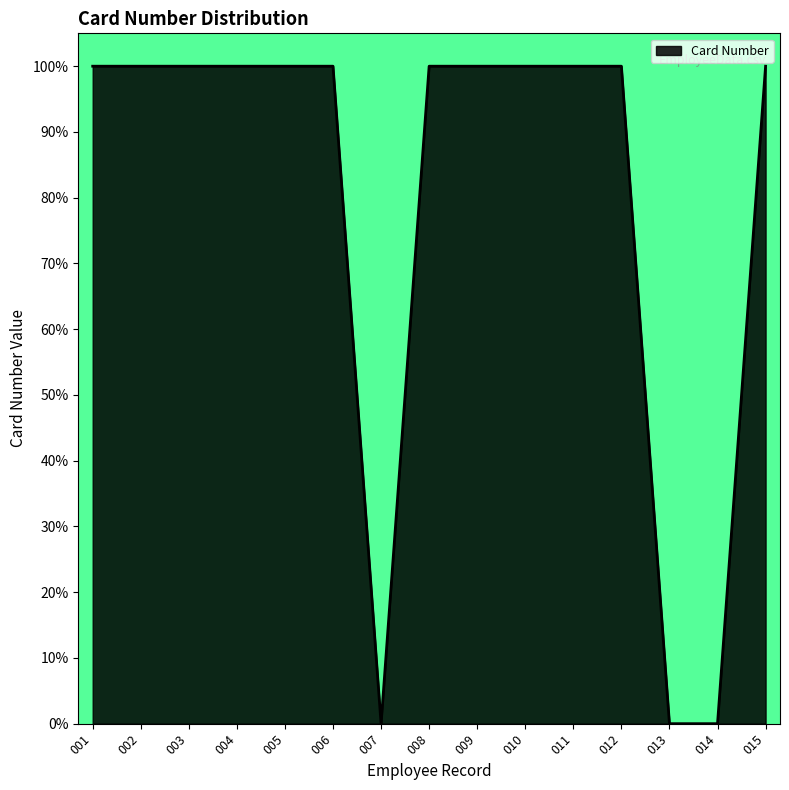

What is the maximum value shown in the chart?

100.0